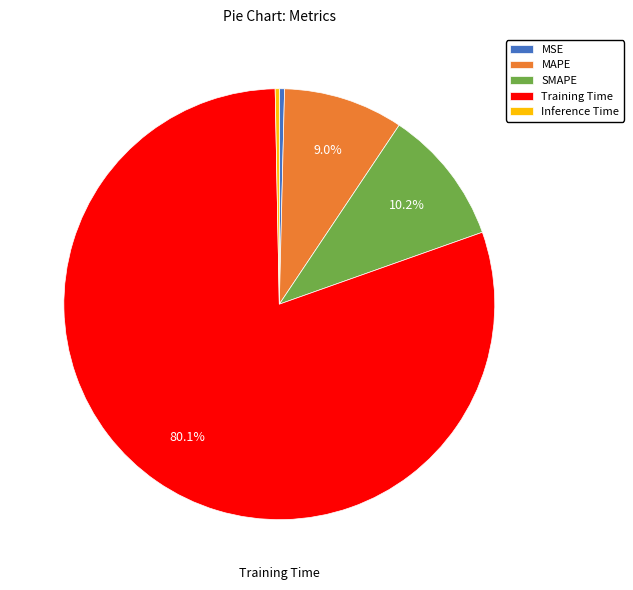

What is the majority slice?

Training Time